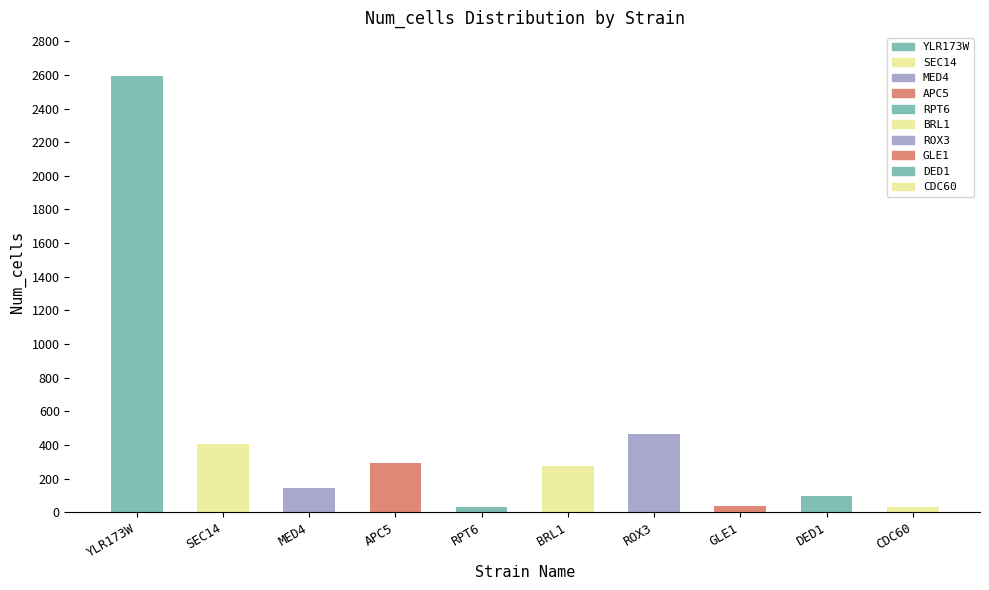

Rank the categories by value from lowest to highest.

RPT6, CDC60, GLE1, DED1, MED4, BRL1, APC5, SEC14, ROX3, YLR173W